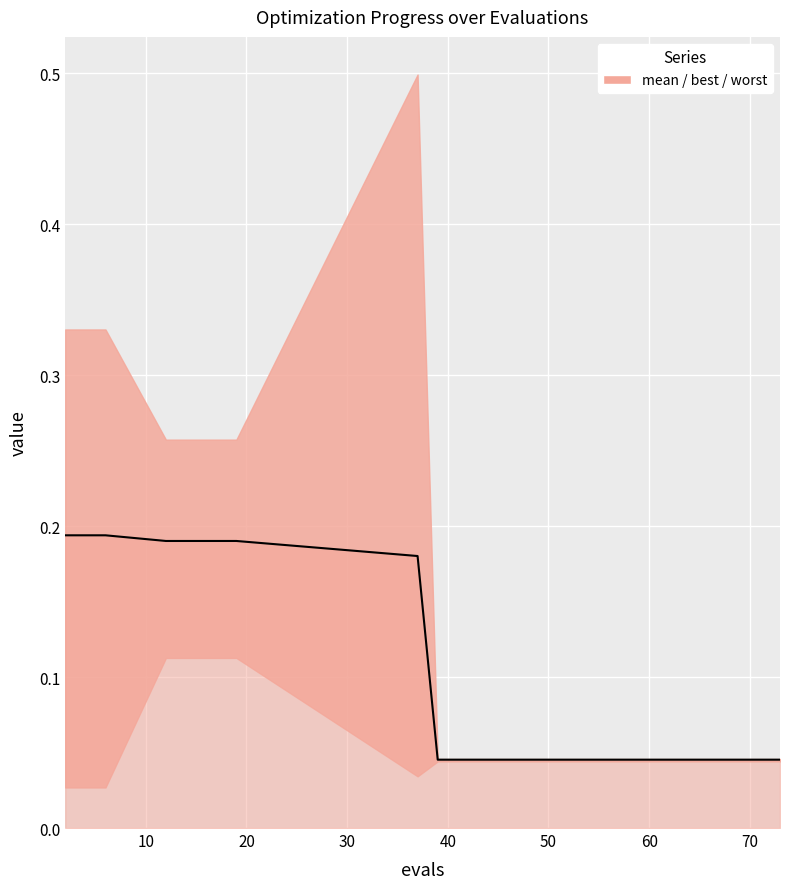

How many values are between 0 and 1?

15